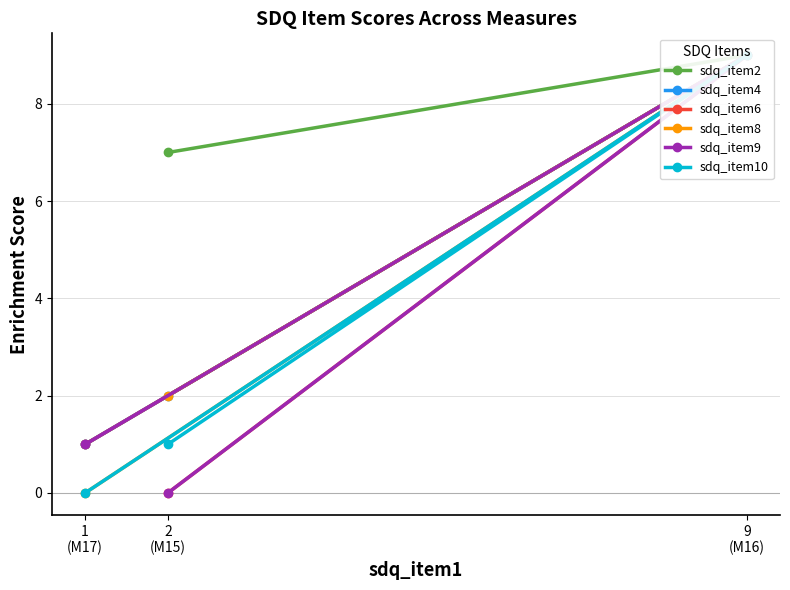

What is the total value across all series at 9
(M16)?

54